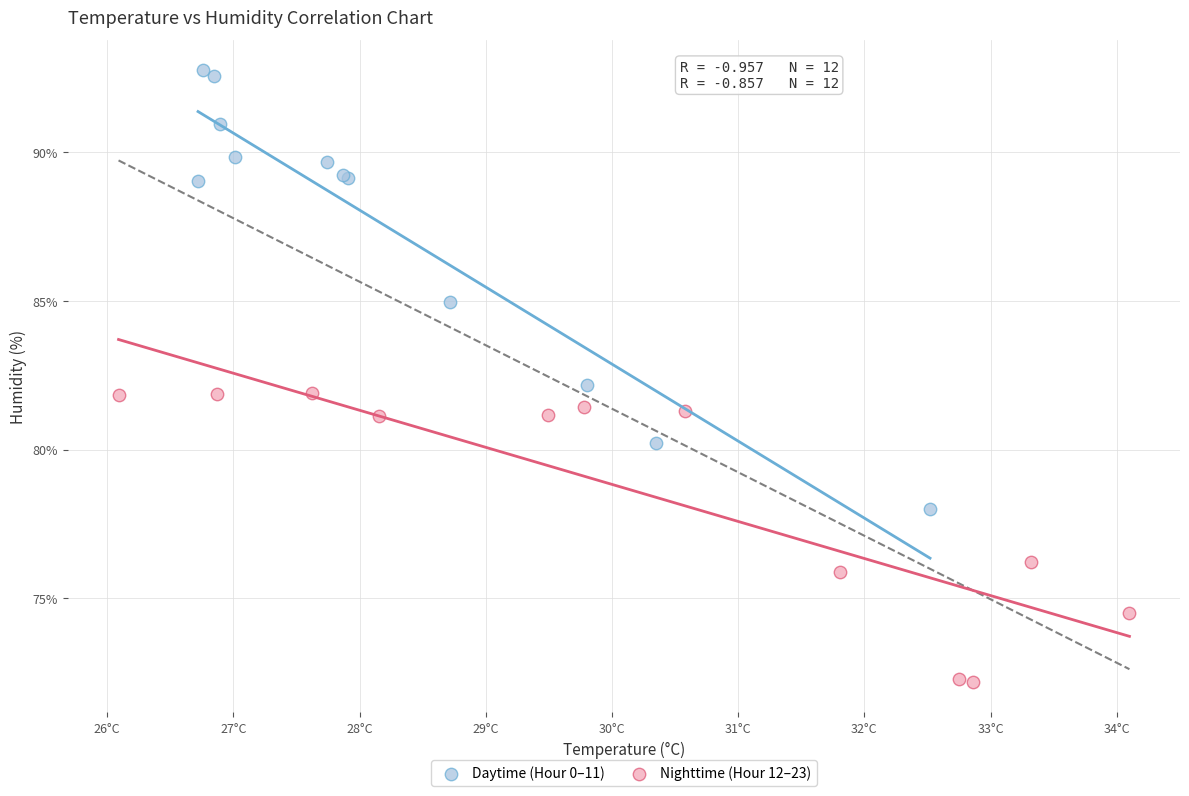

What are all the series names shown in the legend?

Daytime (Hour 0–11), Nighttime (Hour 12–23)